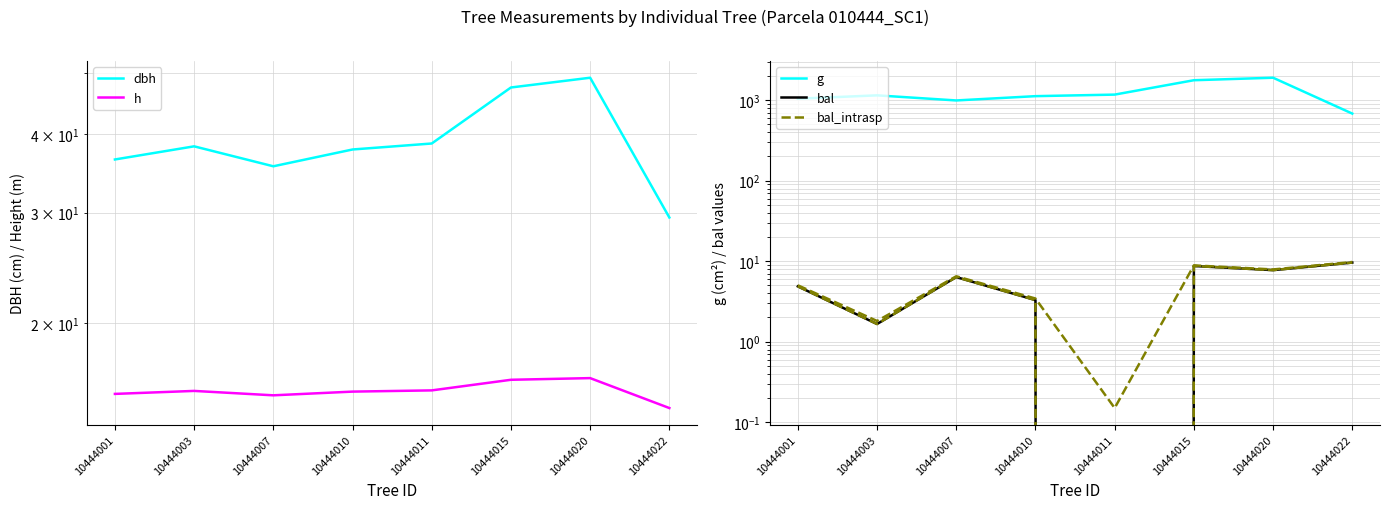

At how many categories does at least one series exceed 676?

8